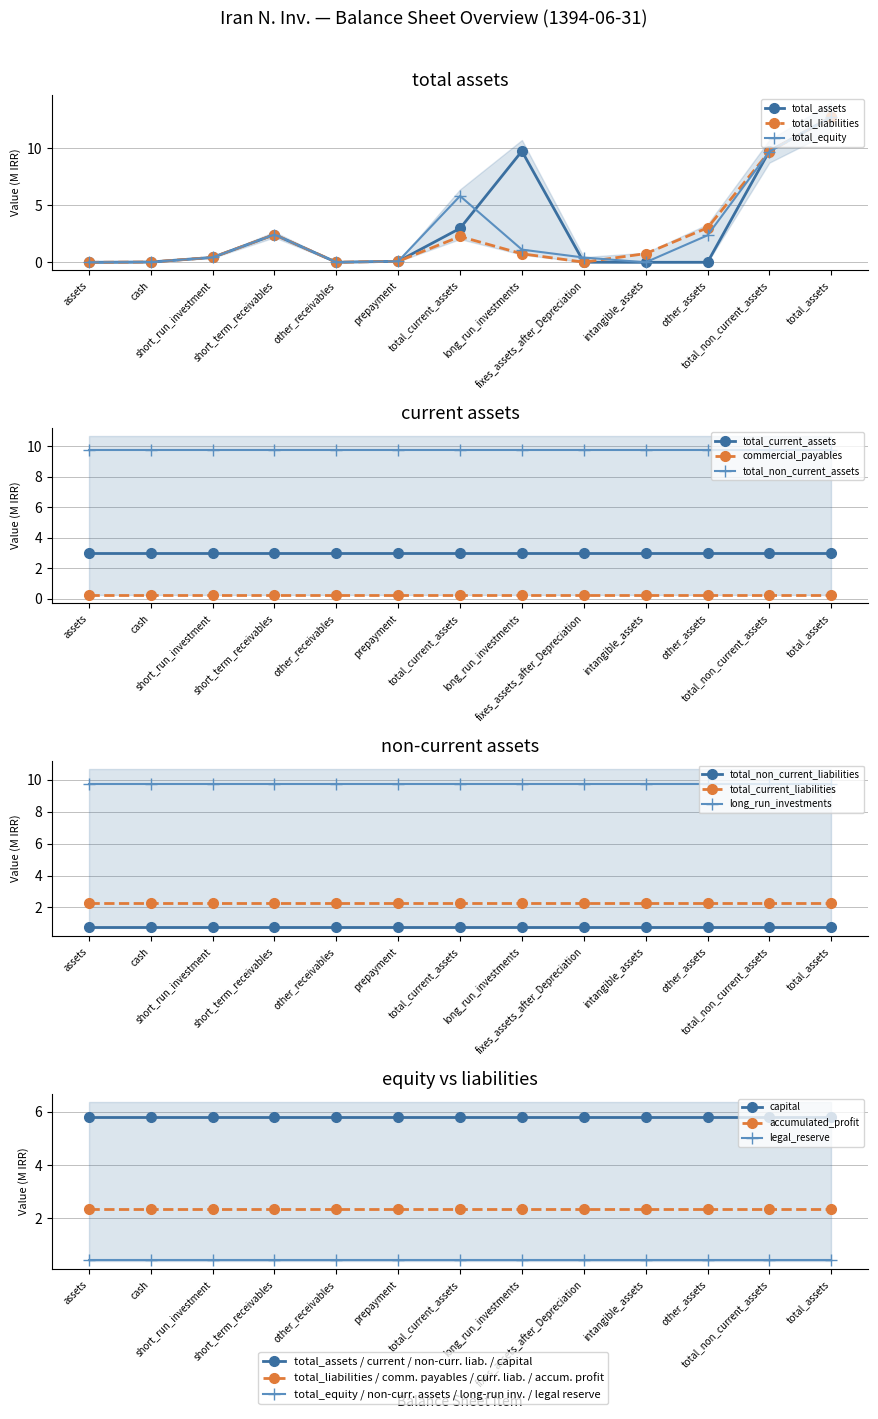

List the labels in order of total_current_assets value, largest first.

total_assets, total_non_current_assets, long_run_investments, total_current_assets, short_term_receivables, short_run_investment, prepayment, cash, fixes_assets_after_Depreciation, other_receivables, other_assets, intangible_assets, assets